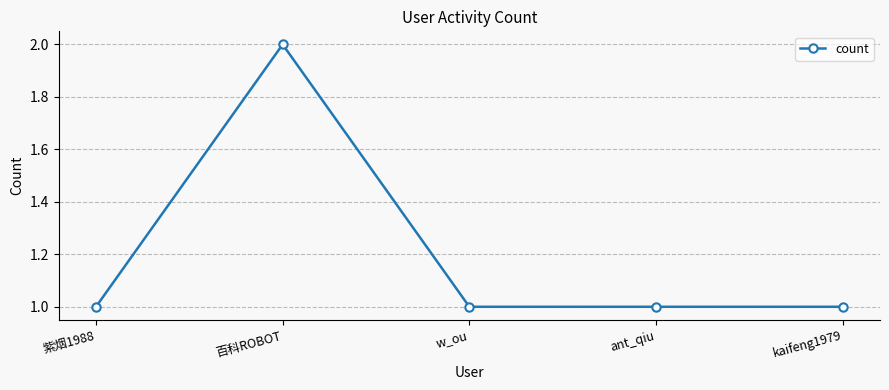

What position from the right is 紫烟1988?

5